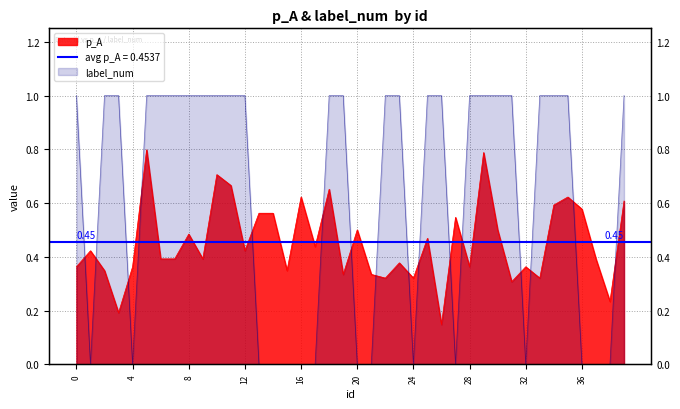

What is the average value of the p_A series?

0.5